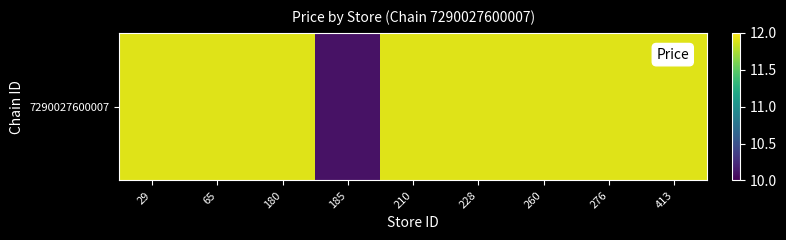

The value at 65 is 11.9. True or false?

True